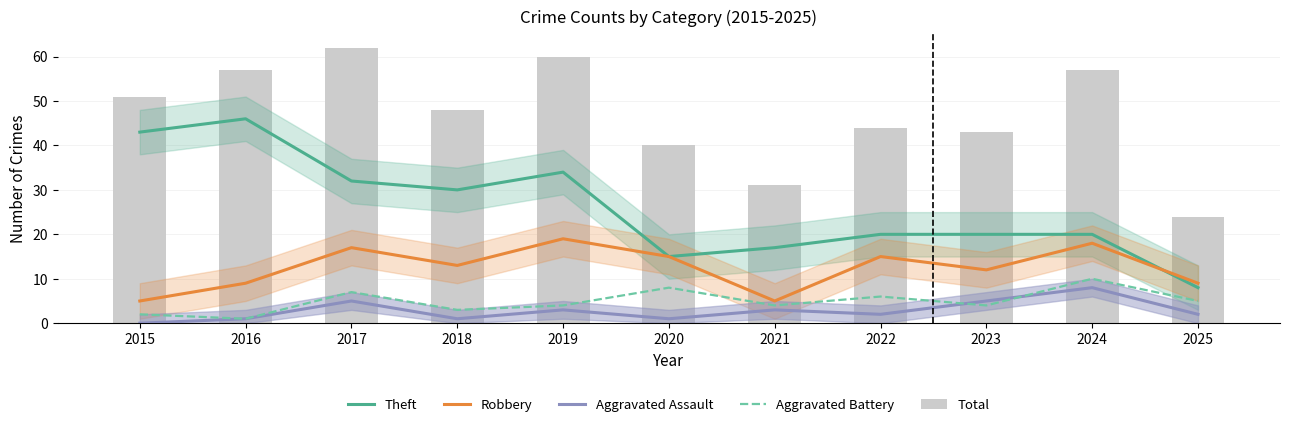

Where does the Robbery series first go above 13?

2017